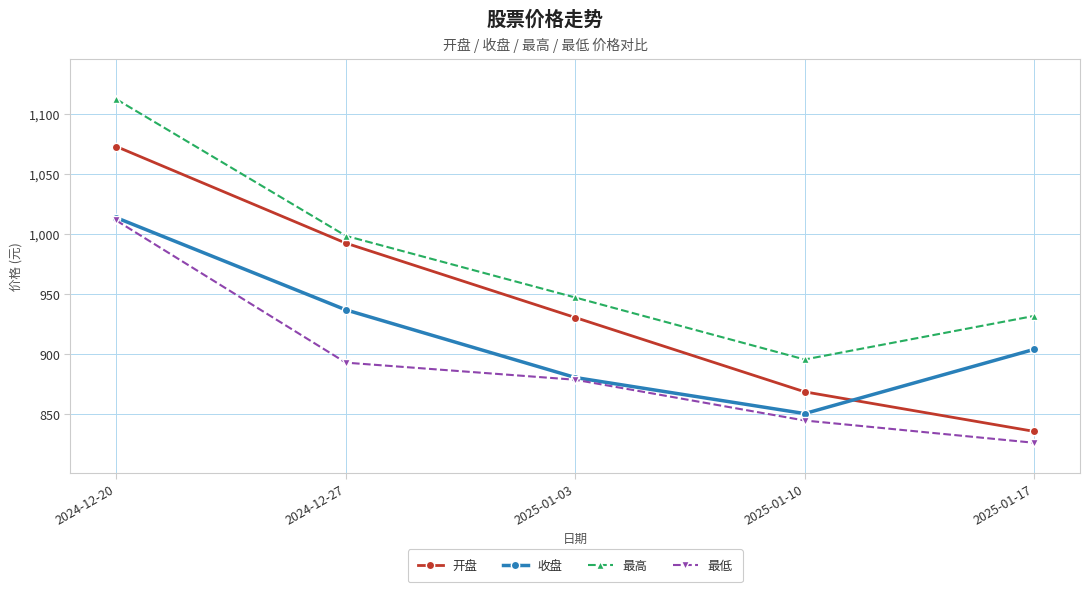

What is the total value across all series at 2025-01-17?

3497.3